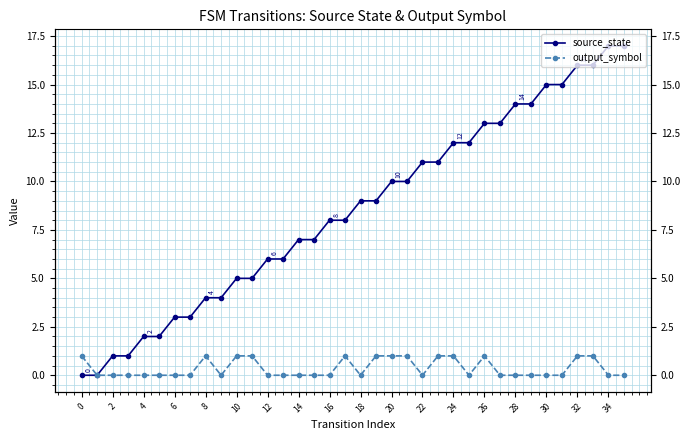

Is this an area chart (filled region under the line)?

No